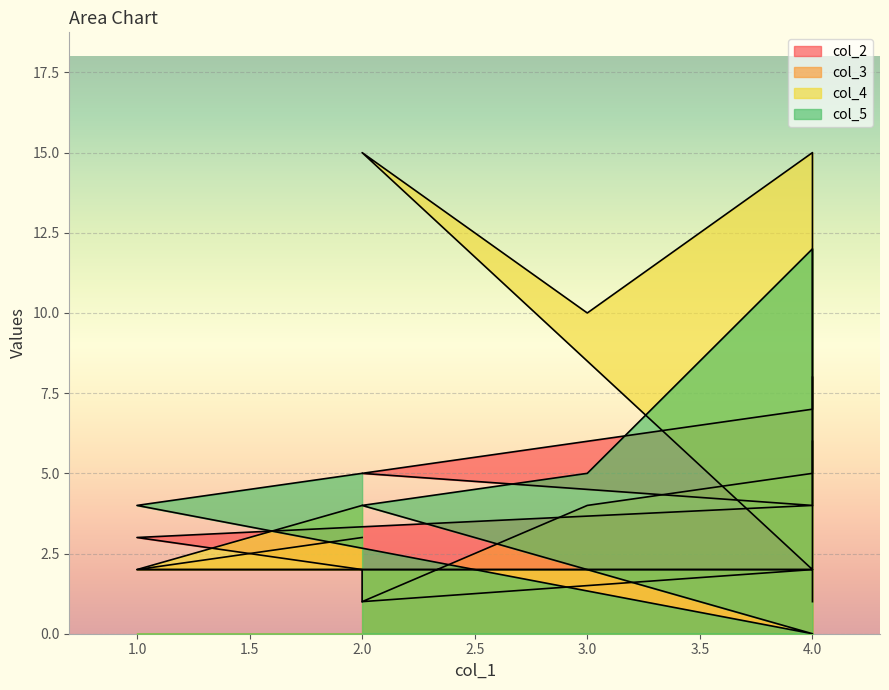

Between 4 and 2, which is larger?

4